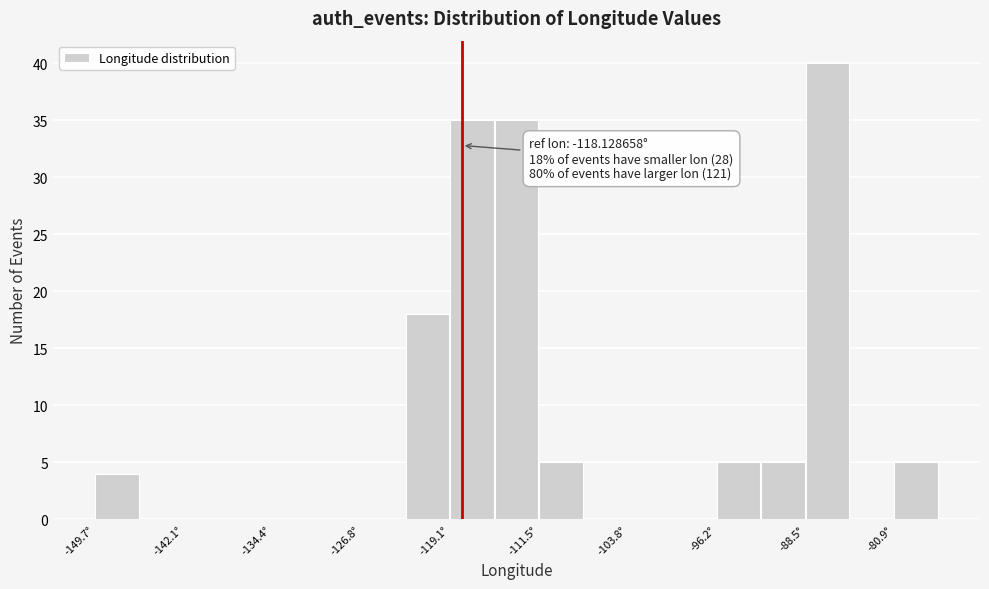

Read against the x-axis, roughly where is the centre of the tallest bar?

-87